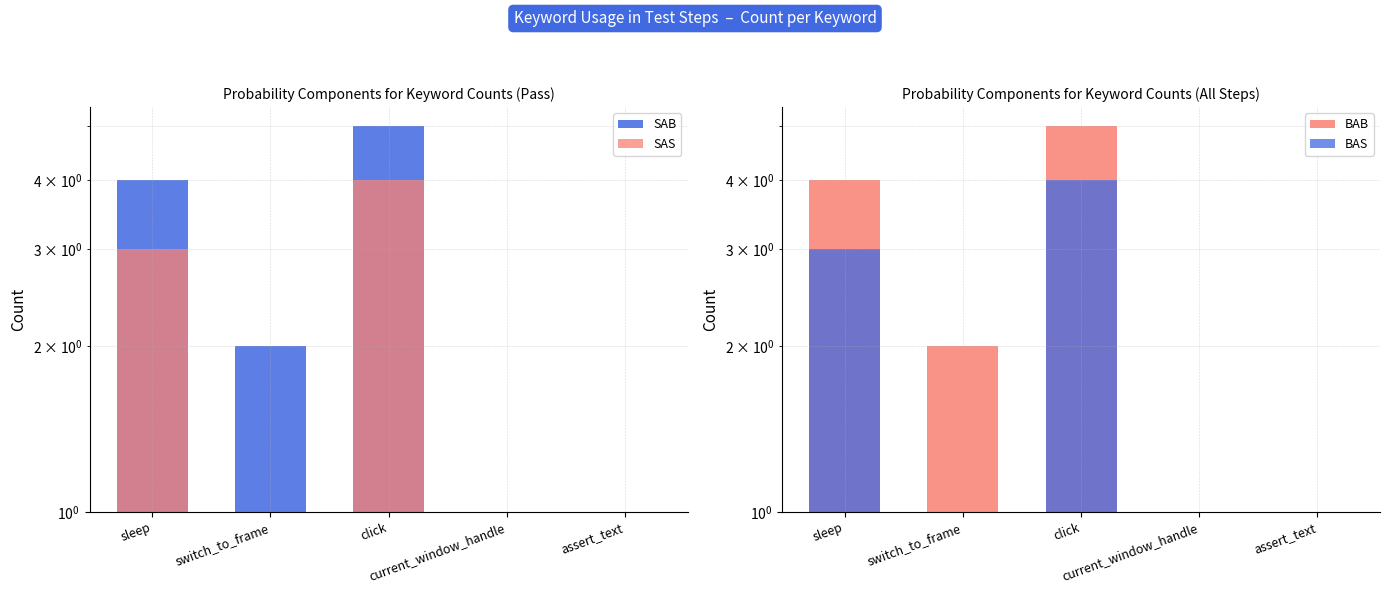

Is it true that SAB equals 1 at switch_to_frame?

False